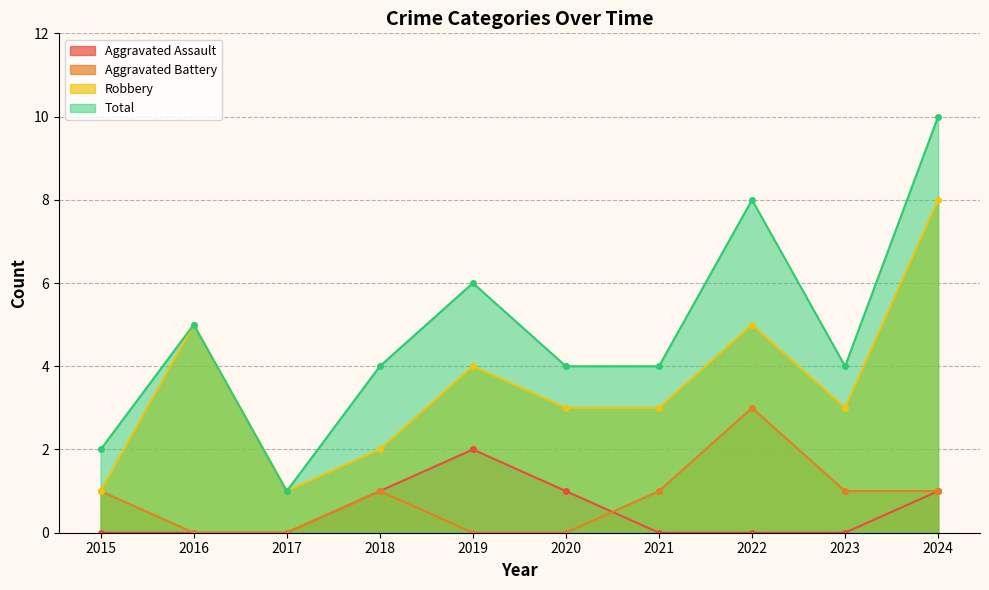

List the labels in order of Aggravated Assault value, smallest first.

2015, 2016, 2017, 2021, 2022, 2023, 2018, 2020, 2024, 2019